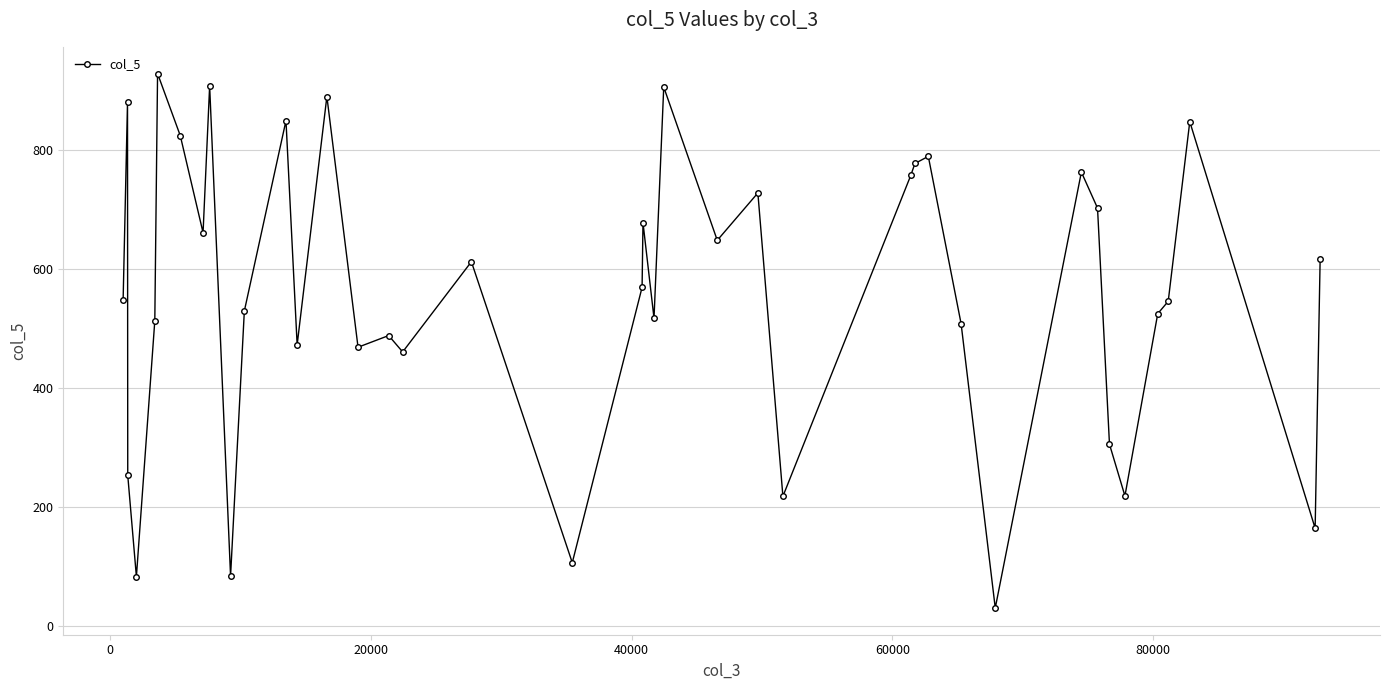

How many interior local peaks (higher than both neighbors) does the data have?

13